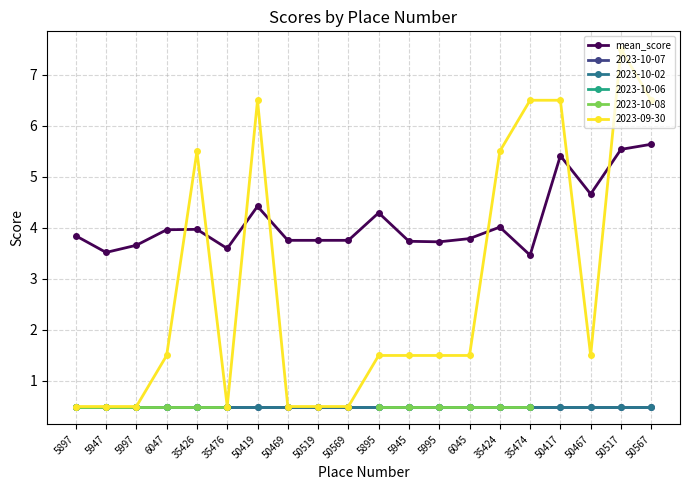

Which has a higher value, 5997 or 50467?

50467